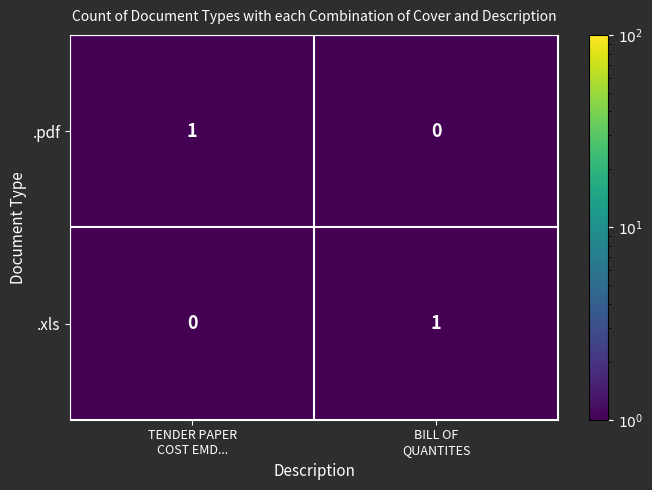

How many values in .xls are above zero?

1